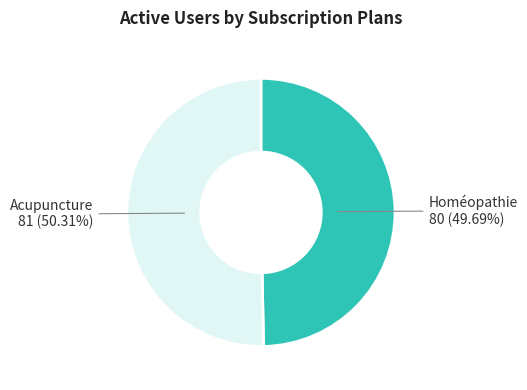

Is there a majority slice in this chart?

Yes